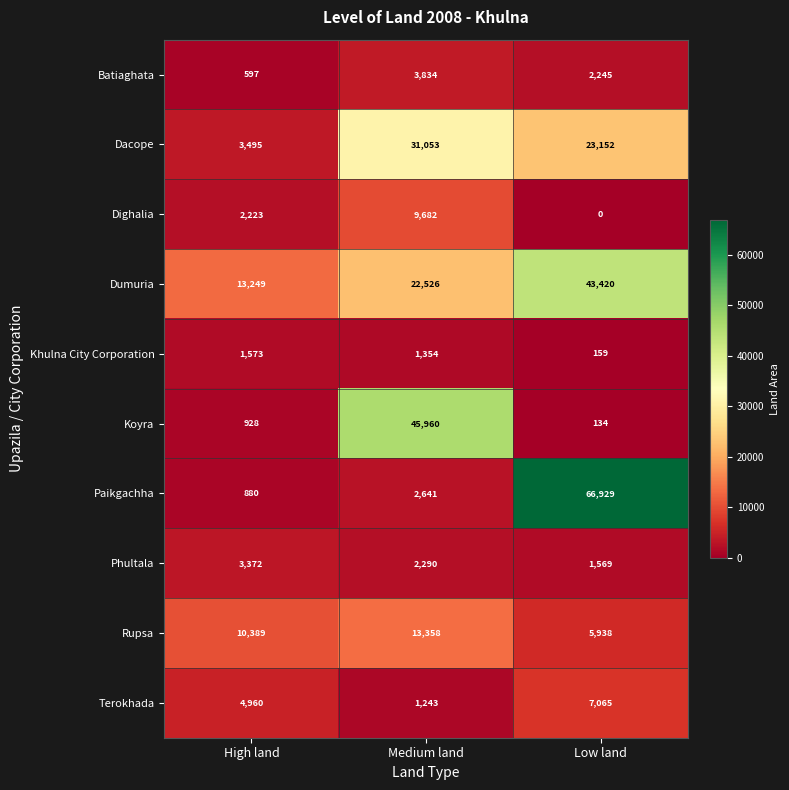

Reading left to right, what are all the values shown in this chart?

Batiaghata: High land=597	Medium land=3834	Low land=2245
Dacope: High land=3495	Medium land=31053	Low land=23152
Dighalia: High land=2223	Medium land=9682	Low land=0
Dumuria: High land=13249	Medium land=22526	Low land=43420
Khulna City Corporation: High land=1573	Medium land=1354	Low land=159
Koyra: High land=928	Medium land=45960	Low land=134
Paikgachha: High land=880	Medium land=2641	Low land=66929
Phultala: High land=3372	Medium land=2290	Low land=1569
Rupsa: High land=10389	Medium land=13358	Low land=5938
Terokhada: High land=4960	Medium land=1243	Low land=7065